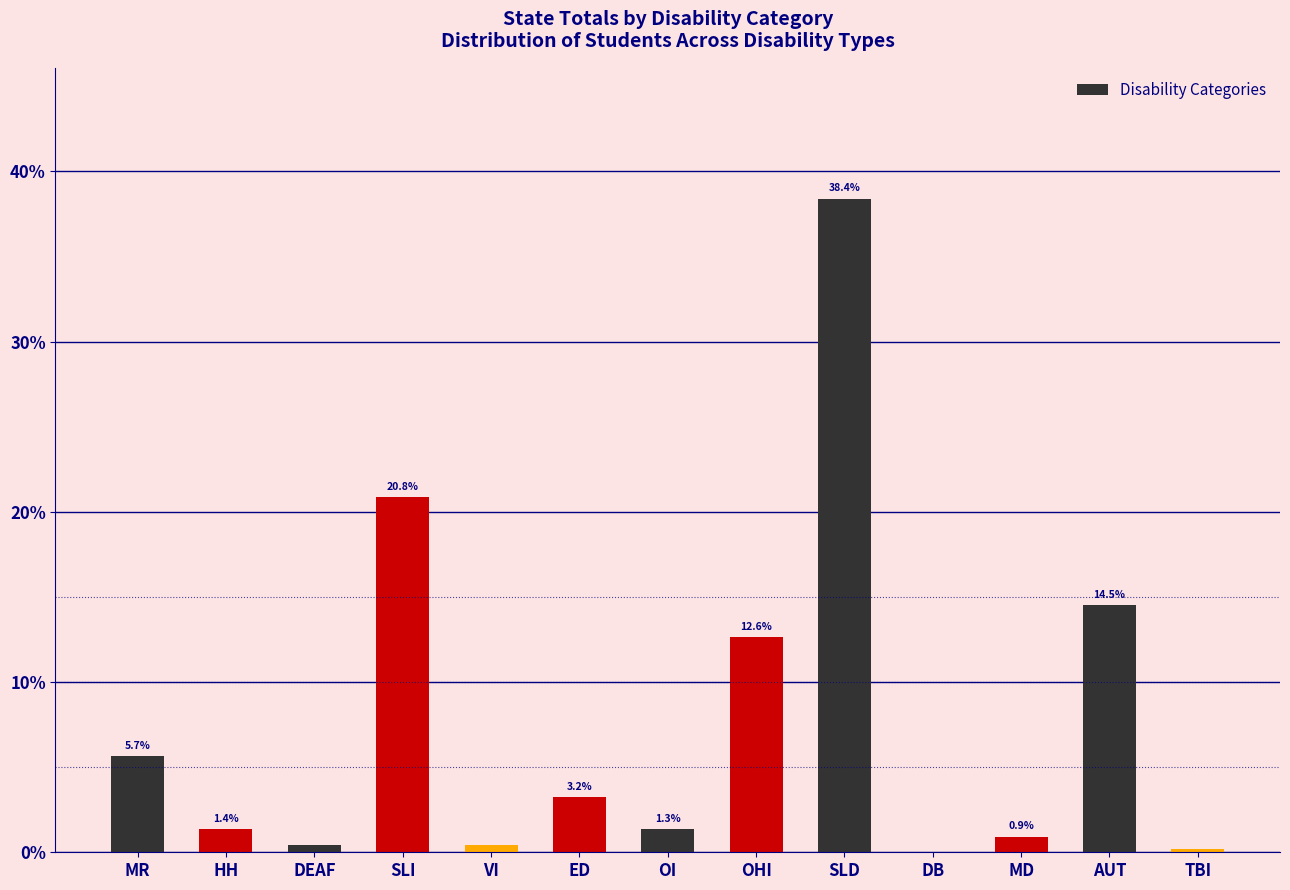

Which has a higher value, MD or SLD?

SLD